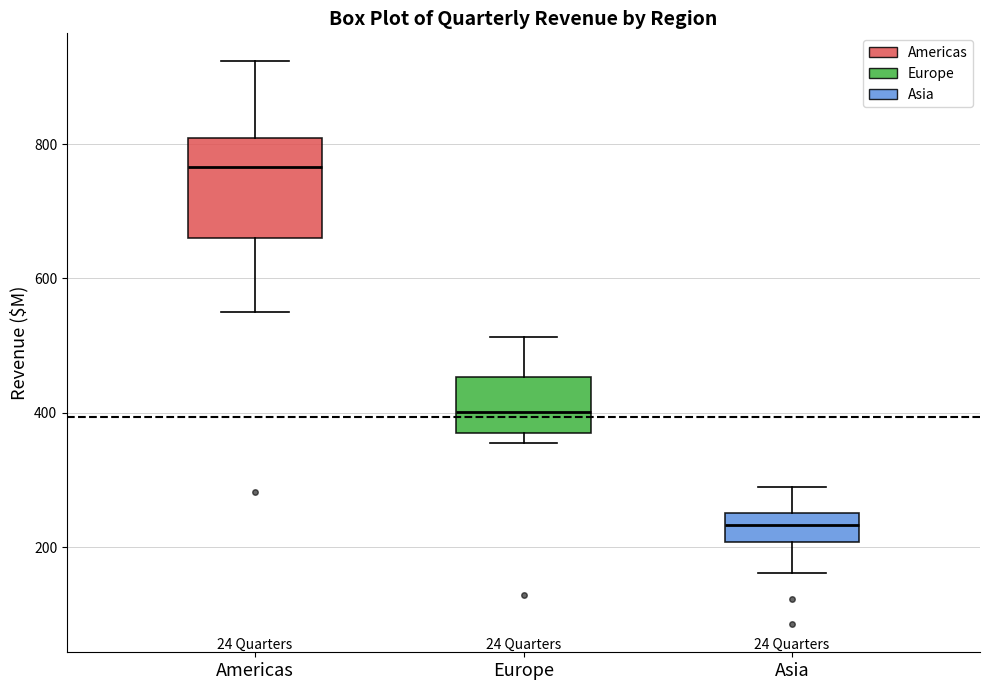

Which box has the lowest median line?

Asia